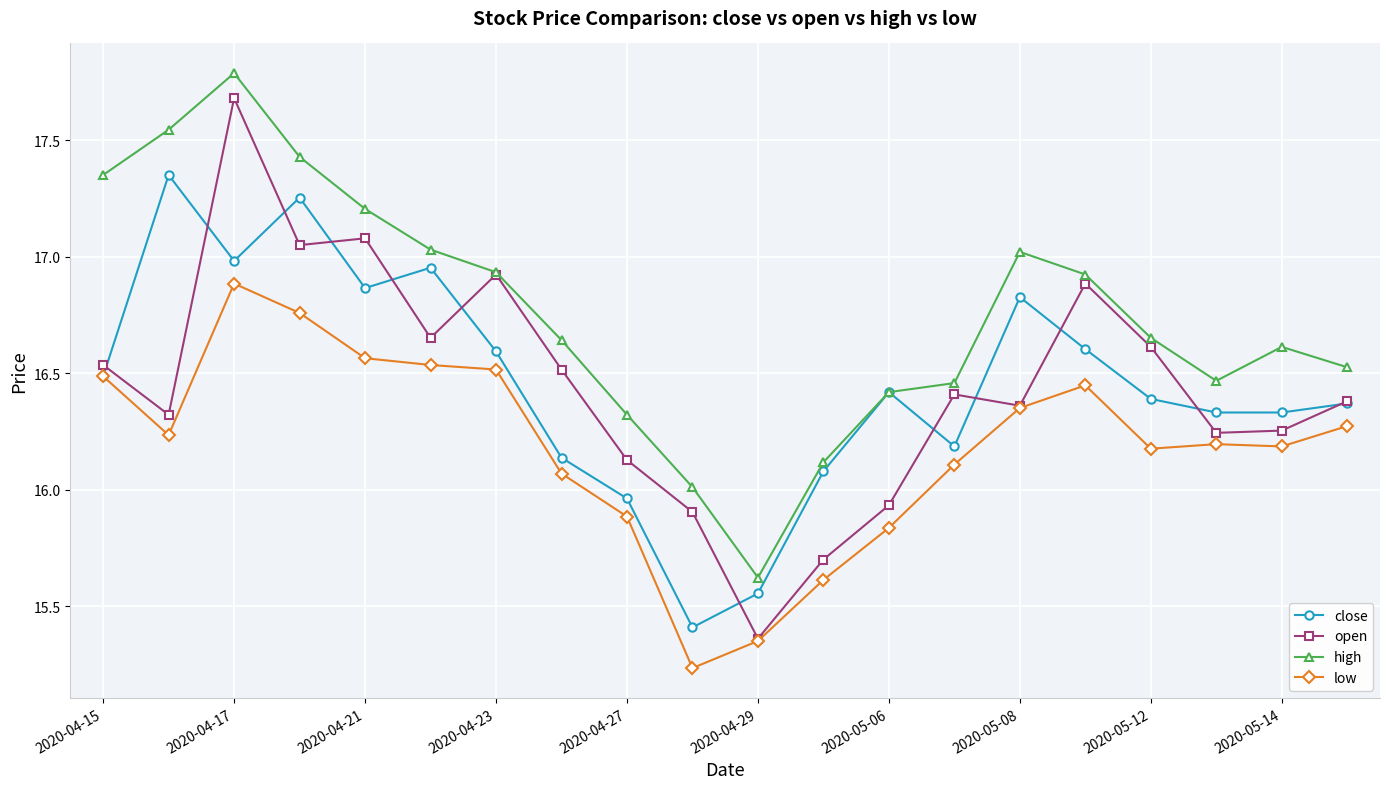

Which series has the largest range (max minus min)?

open